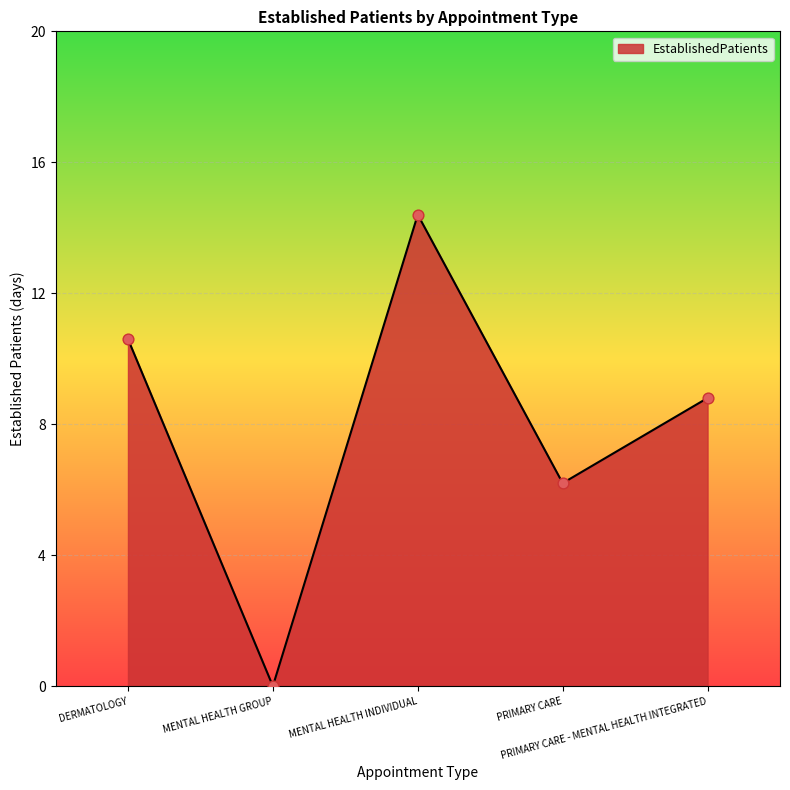

Which has a higher value, PRIMARY CARE or MENTAL HEALTH GROUP?

PRIMARY CARE